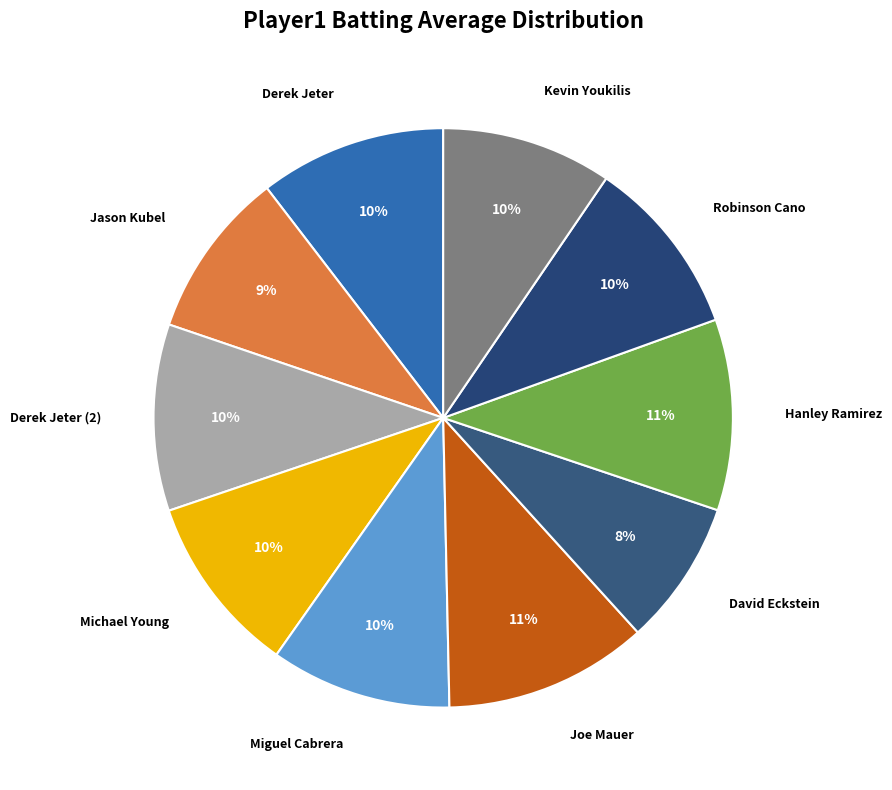

Which slice is the smallest?

David Eckstein